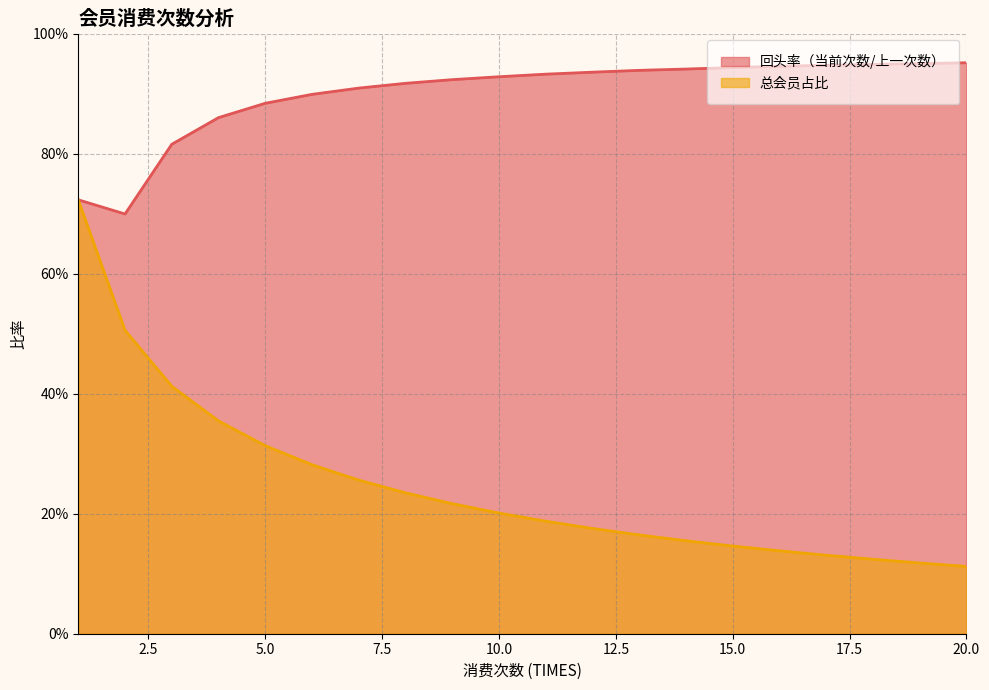

True or false: 回头率（当前次数/上一次数） and 总会员占比 intersect in this chart.

False